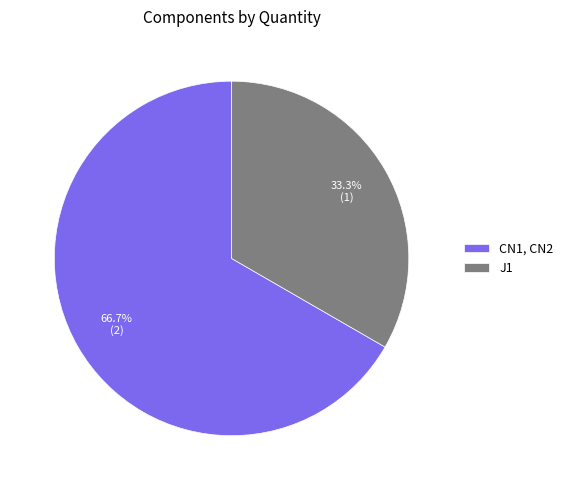

To the nearest percent, what percentage of the pie is CN1, CN2?

67%